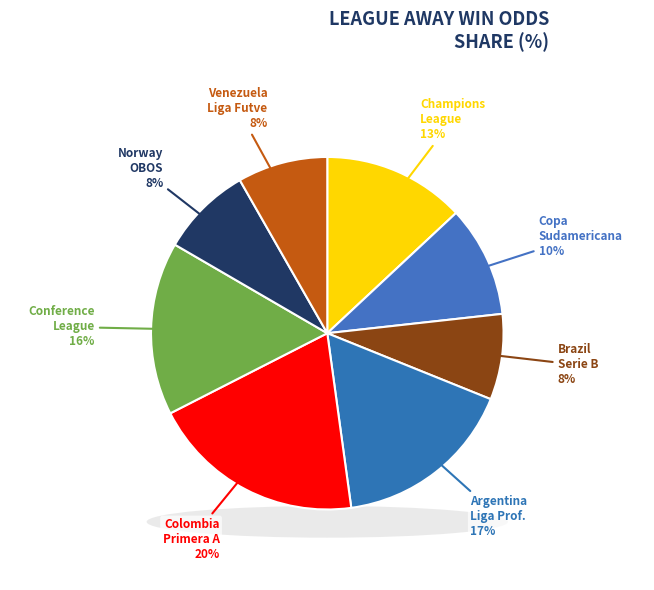

Rank the categories by value from lowest to highest.

BRAZIL - SERIE B, VENEZUELA - LIGA FUTVE, NORWAY - OBOS-LIGAEN, SOUTH AMERICA - COPA SUDAMERICANA, EUROPE - CHAMPIONS LEAGUE, EUROPE - CONFERENCE LEAGUE, ARGENTINA - LIGA PROFESIONAL, COLOMBIA - PRIMERA A